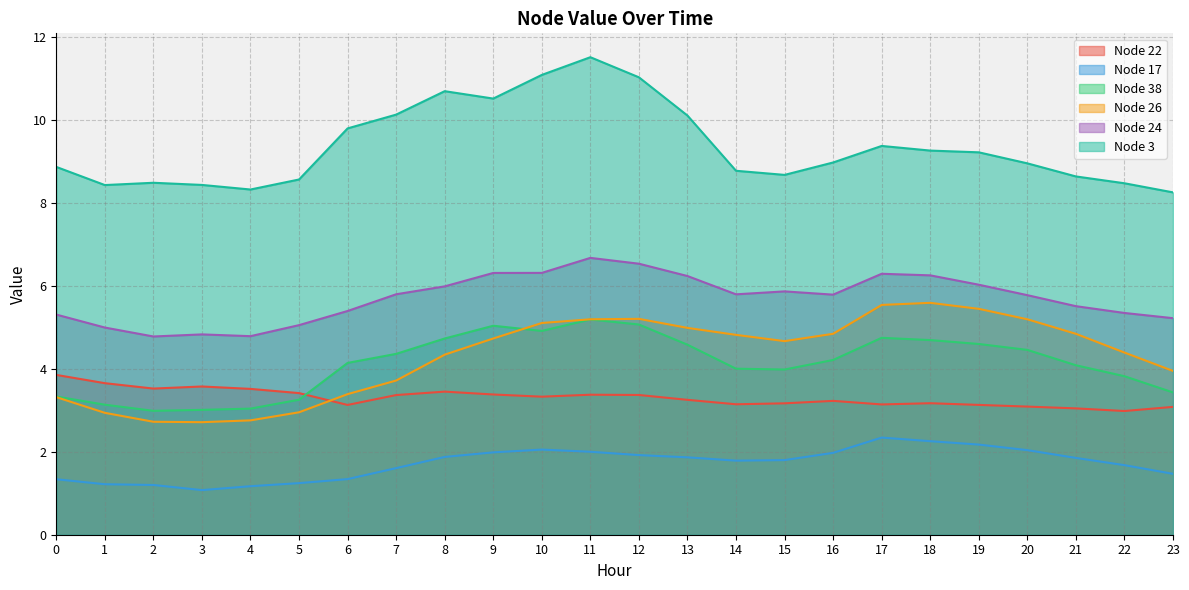

Does the chart display data point markers on the line(s)?

No